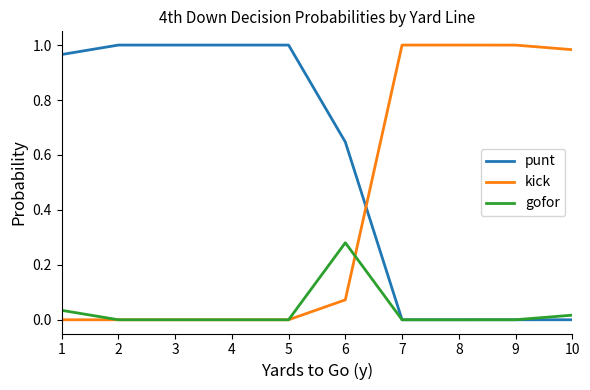

True or false: kick and punt cross at least once.

True